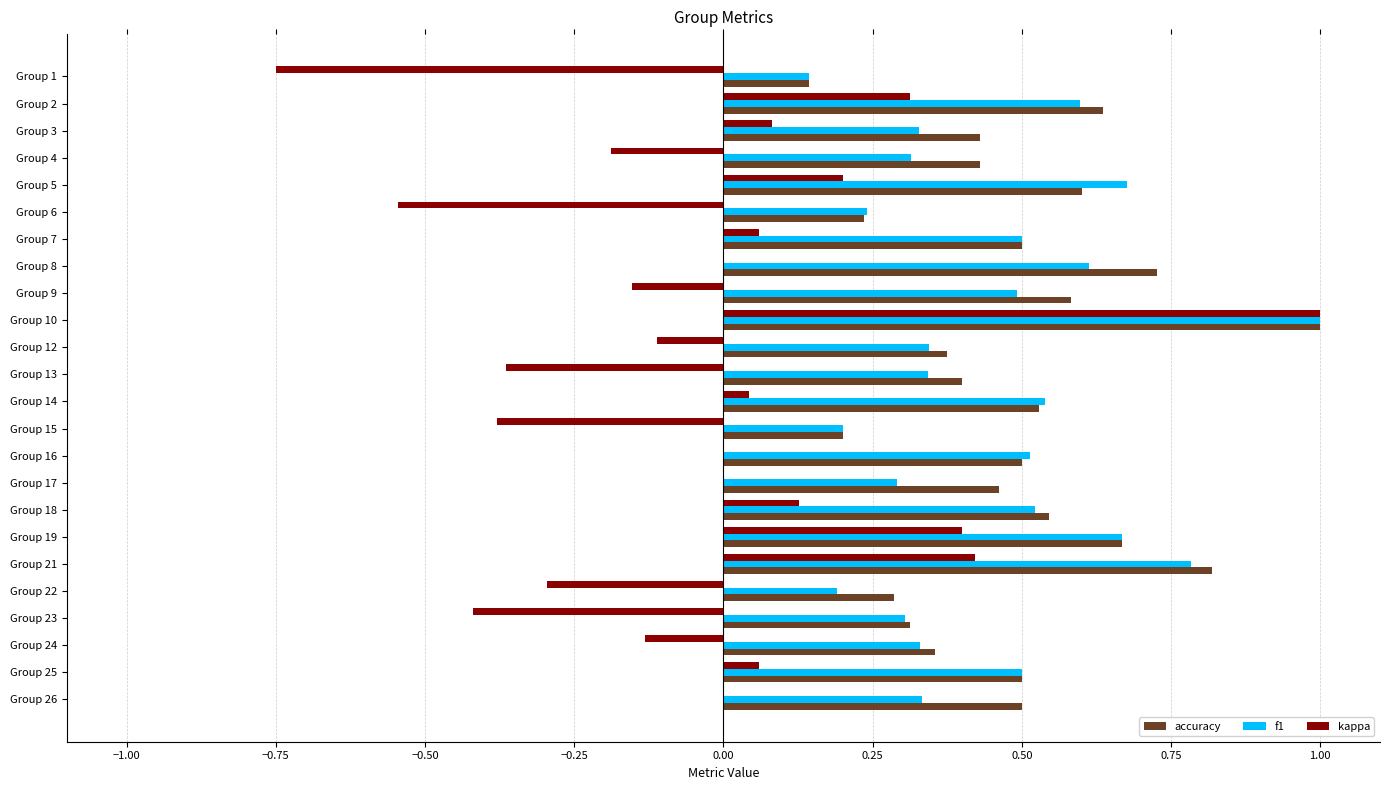

What is the sum of all accuracy values?

11.7